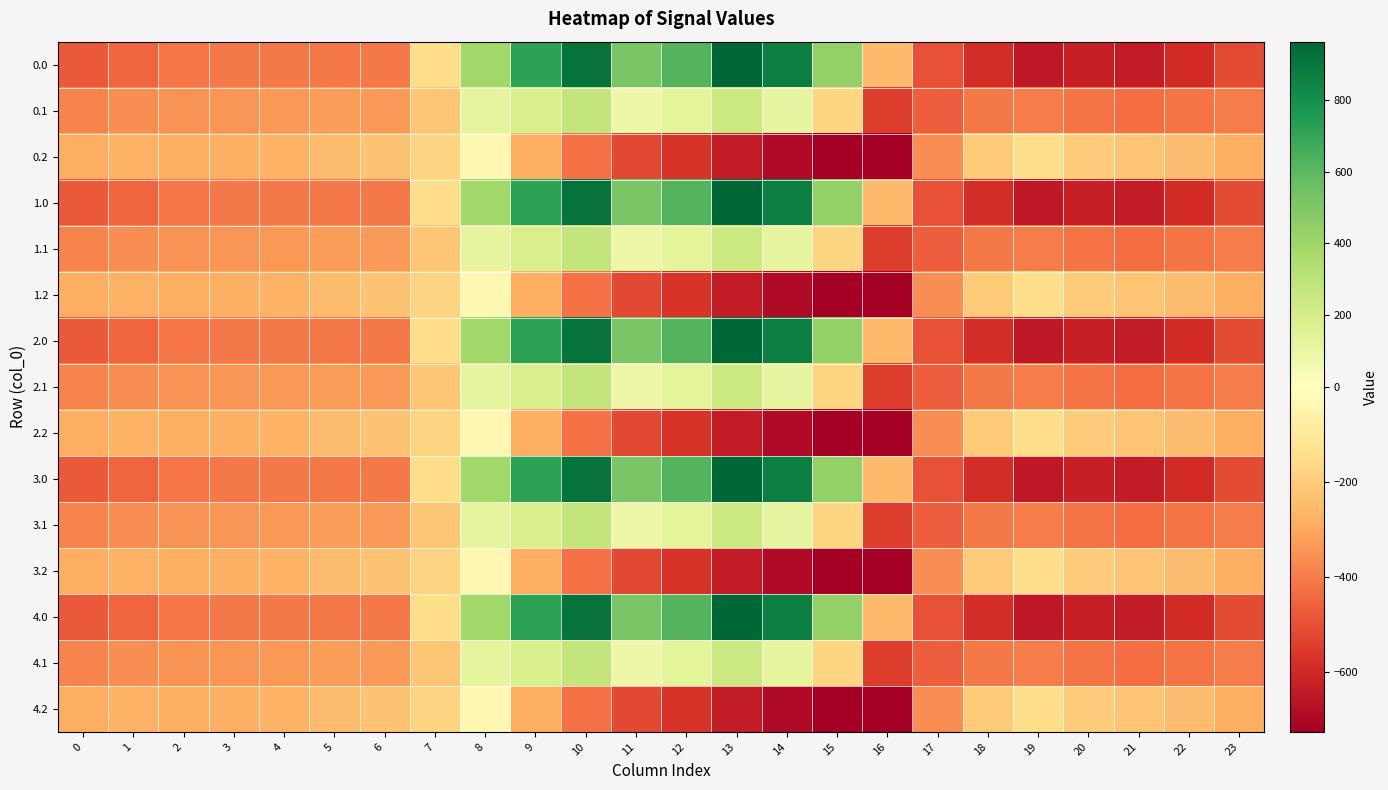

What is the greatest value displayed?

962.7